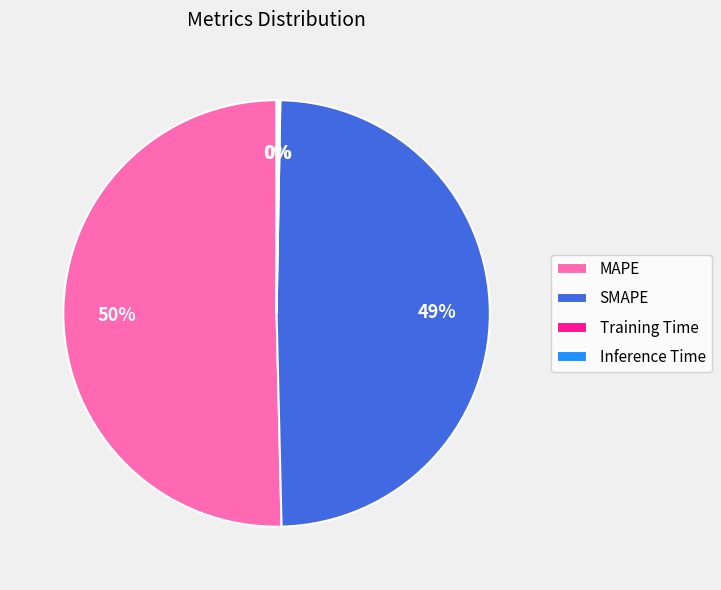

To the nearest percent, what portion does SMAPE represent?

49%